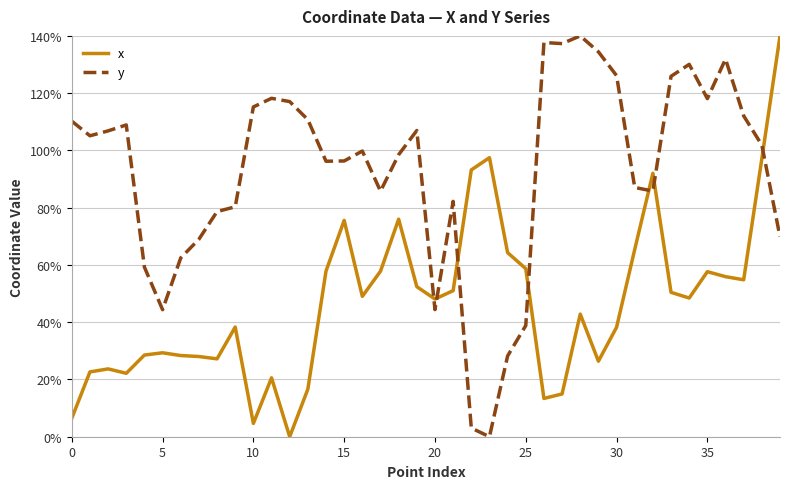

Rank the series by their average value, from lowest to highest.

x, y